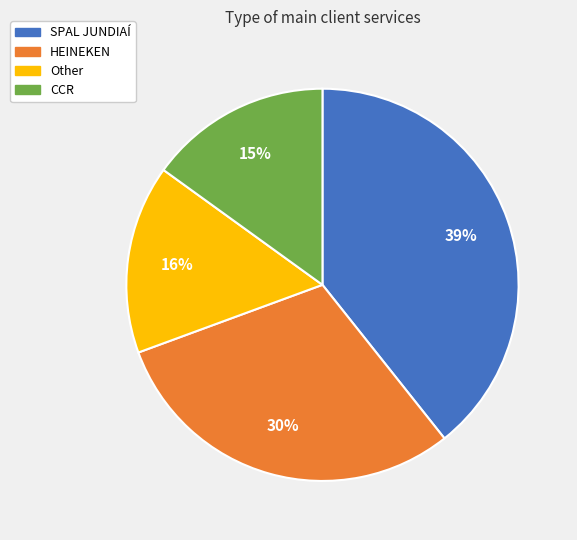

Approximately how many times larger is the value at CCR compared to HEINEKEN?

0.5